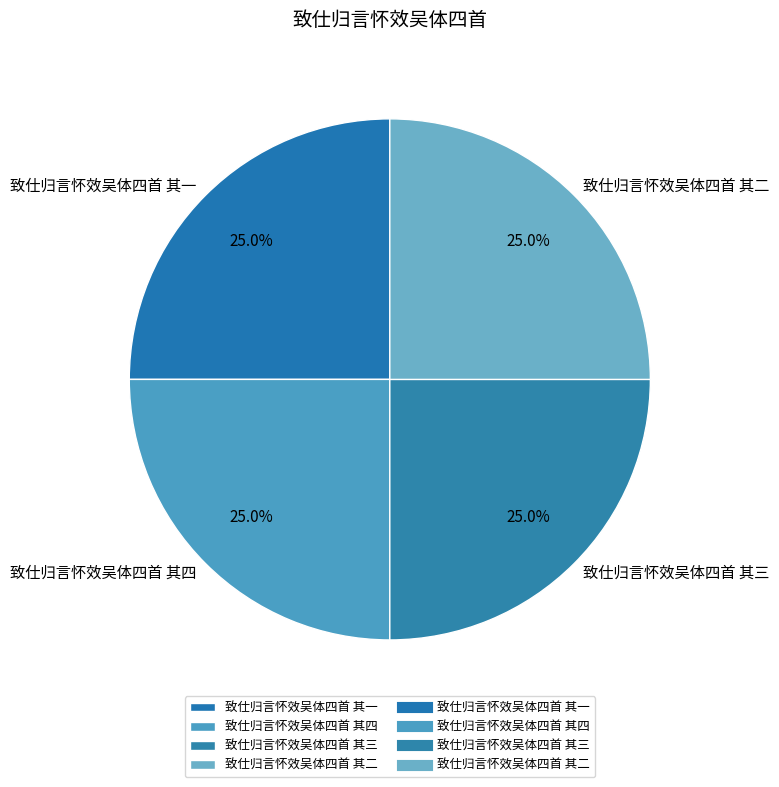

Does 致仕归言怀效吴体四首 其三 account for over 50% of the chart?

No